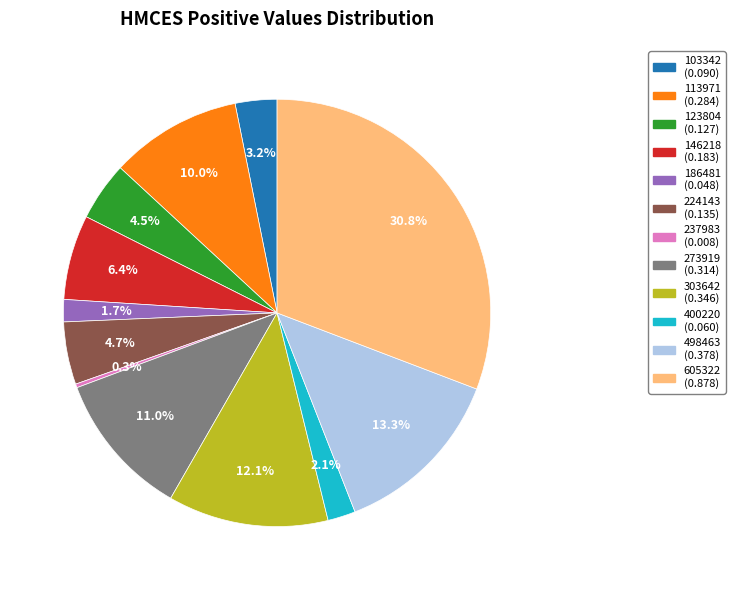

Is there a majority slice in this chart?

No